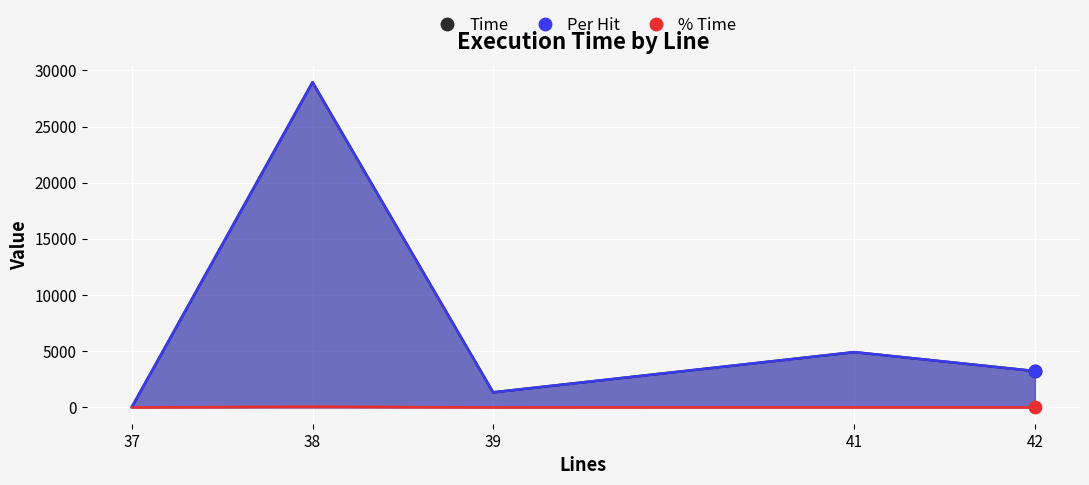

Which series has the largest total across all categories?

Time